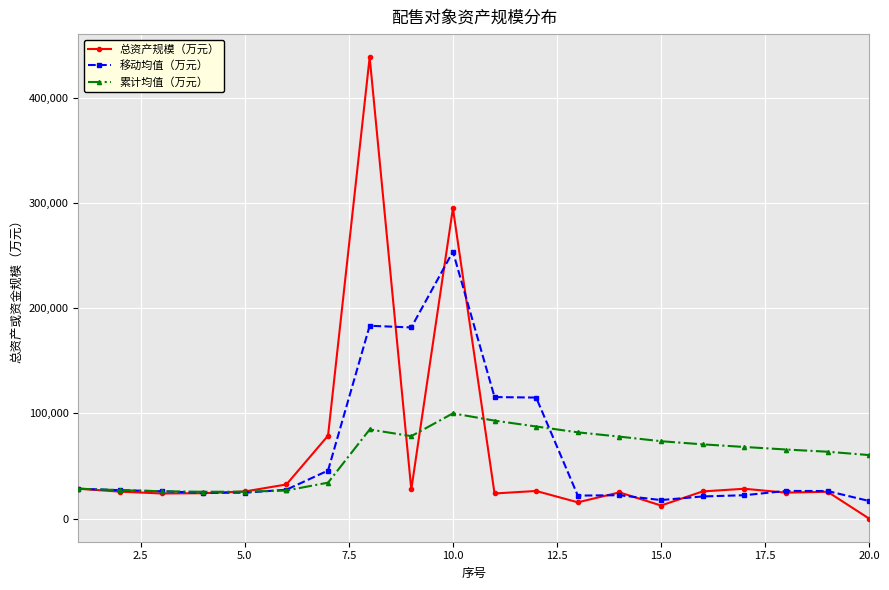

Which series has the widest spread of values?

总资产规模（万元）